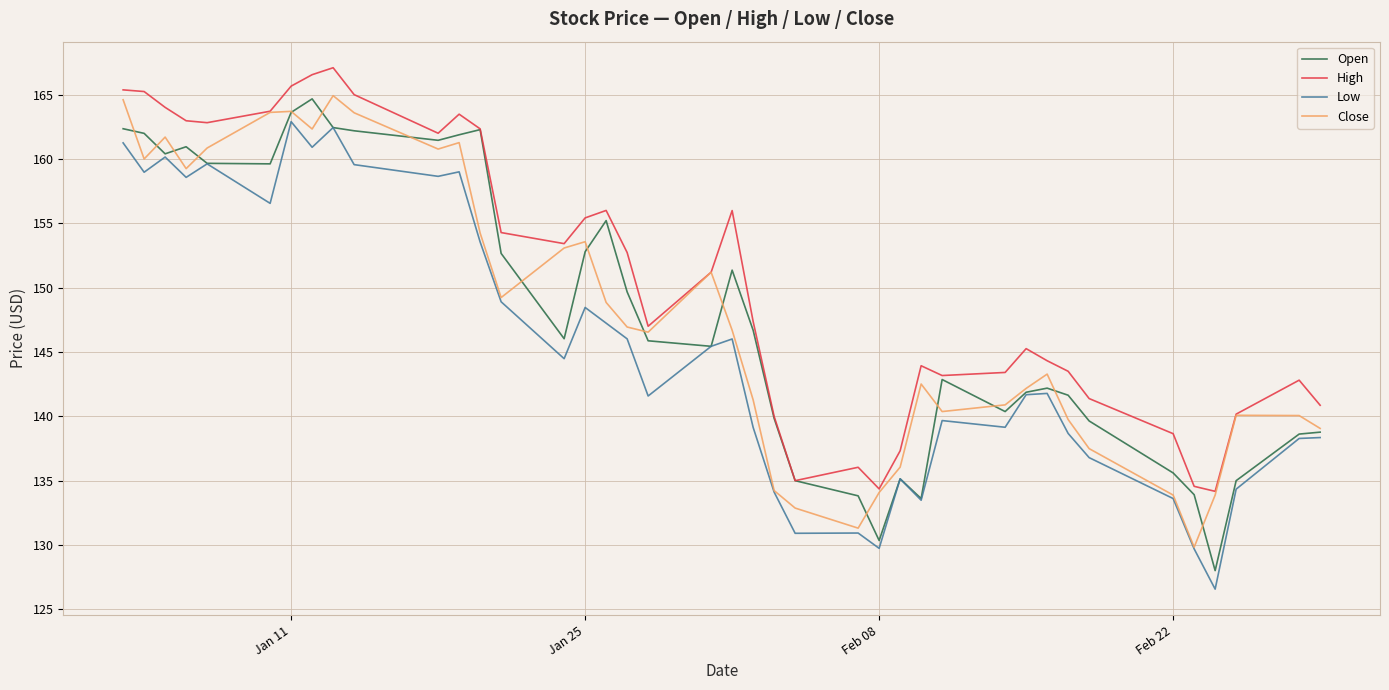

How many values in the Close series are below 146?

19